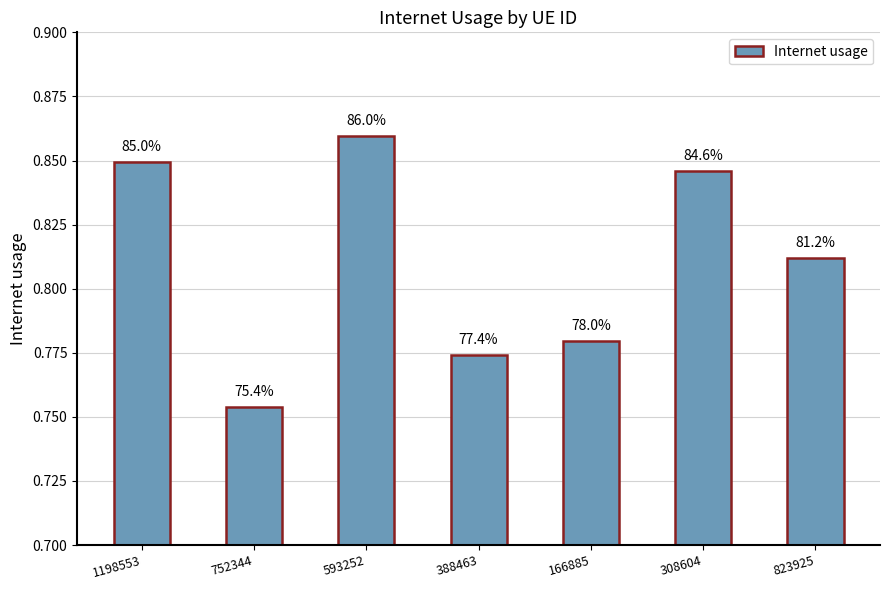

How many bars are there in total?

7